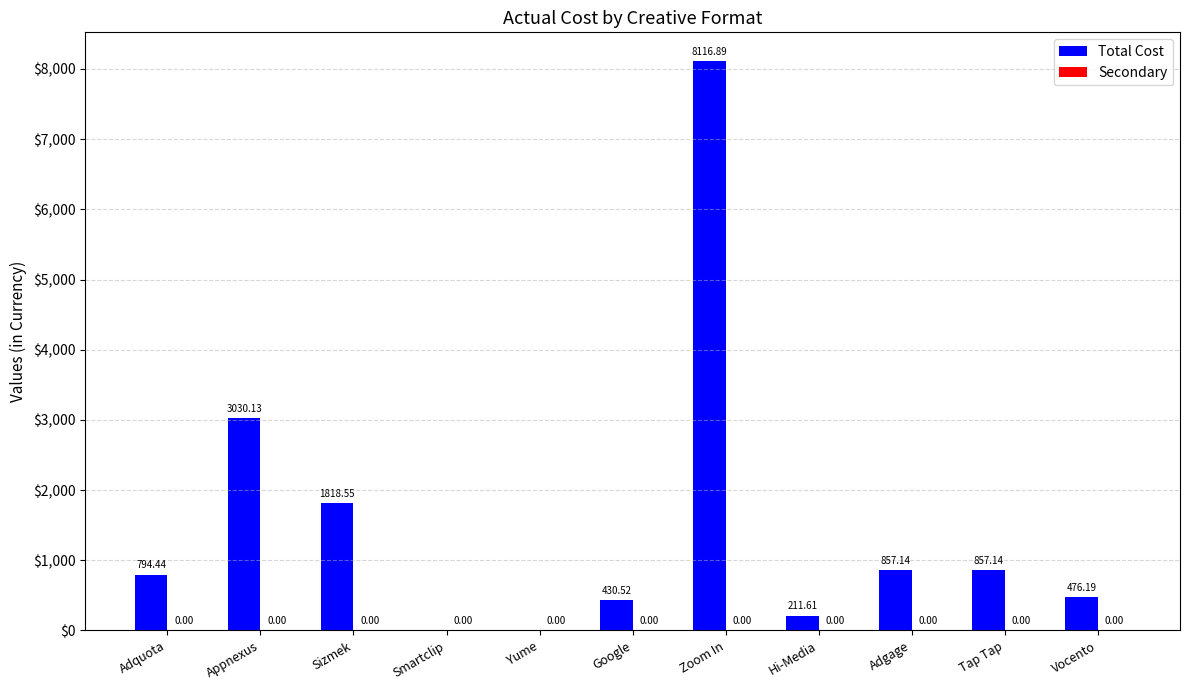

Which label corresponds to the largest value in the chart?

Zoom In